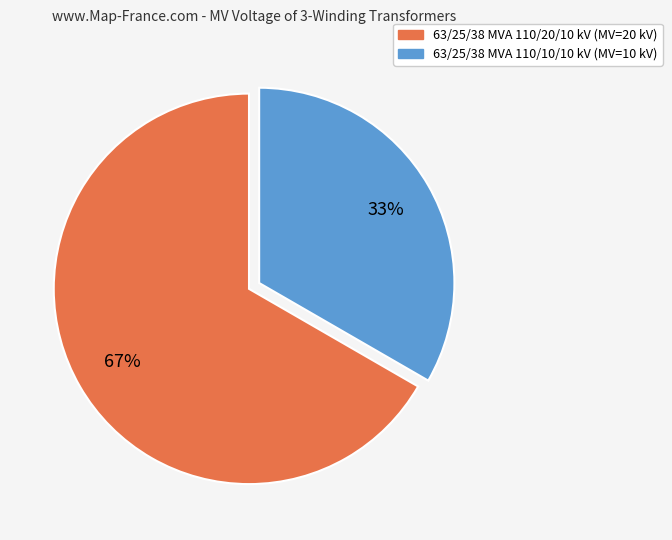

What is the largest slice in the pie chart?

63/25/38 MVA 110/20/10 kV